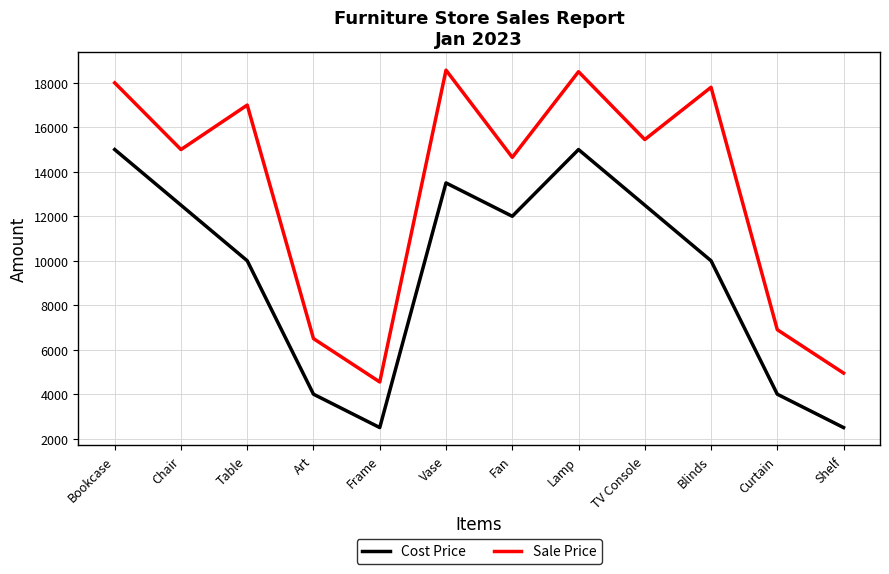

True or false: Cost Price has a value of 15000 at Bookcase.

True